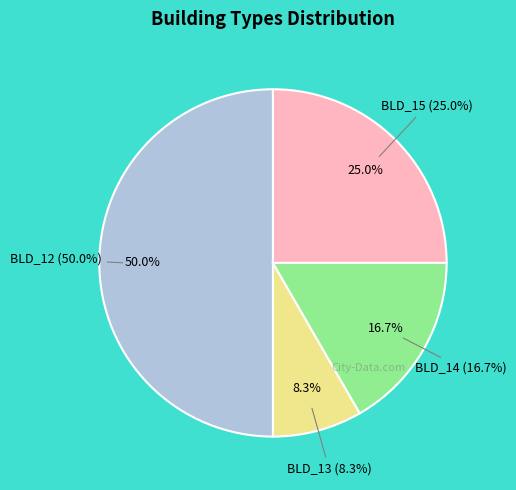

Between BLD_13 and BLD_14, which is larger?

BLD_14